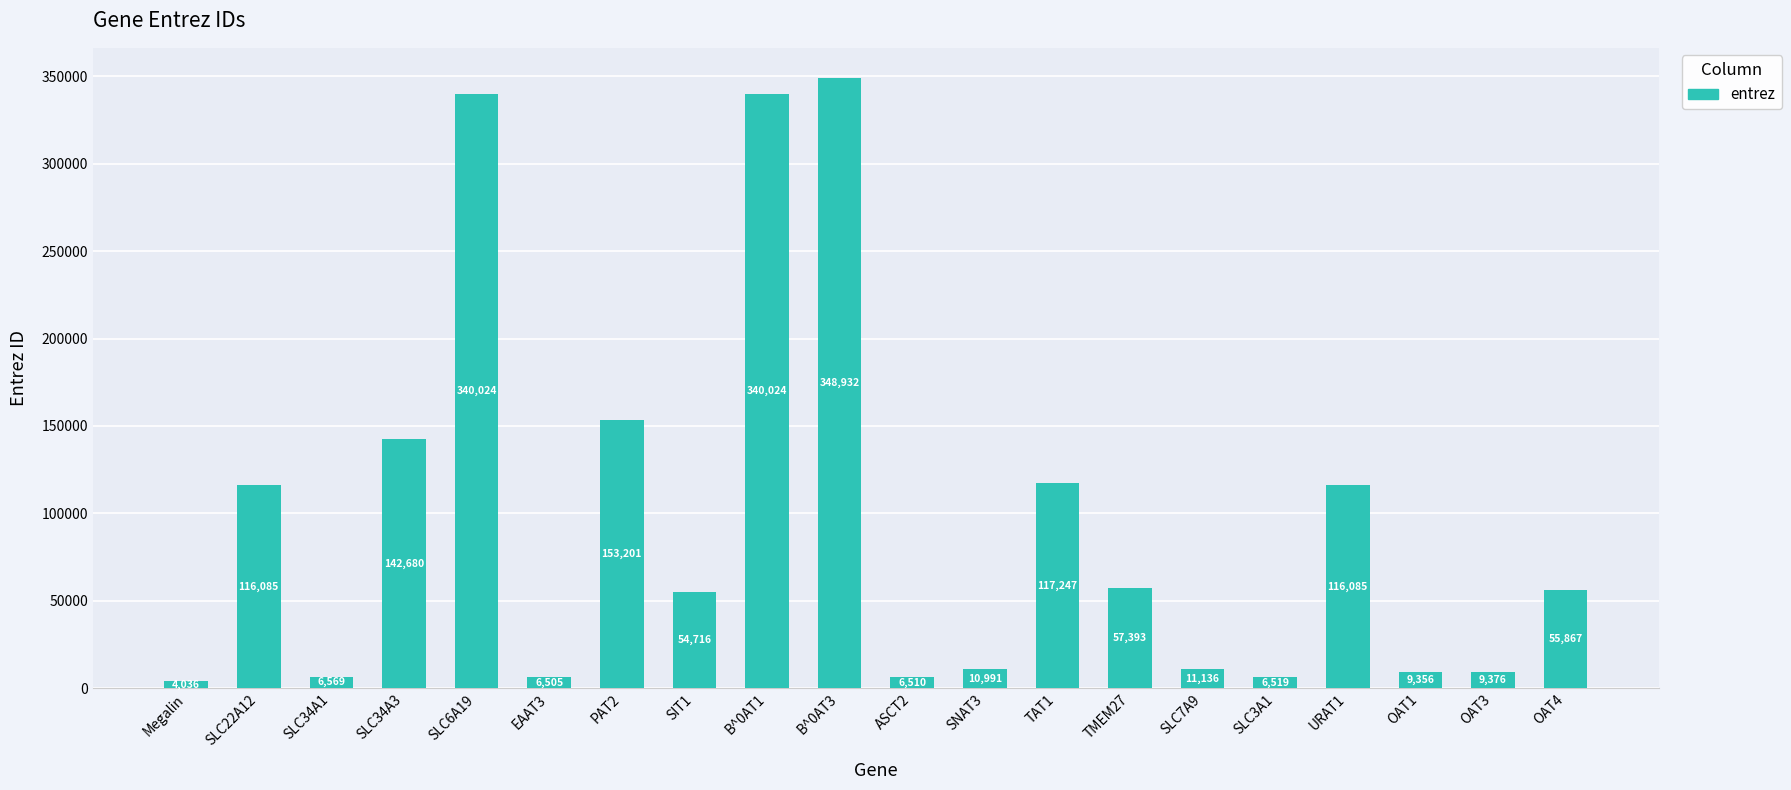

Reading left to right, what are all the values shown in this chart?

Megalin=4036	SLC22A12=116085	SLC34A1=6569	SLC34A3=142680	SLC6A19=340024	EAAT3=6505	PAT2=153201	SIT1=54716	B^0AT1=340024	B^0AT3=348932	ASCT2=6510	SNAT3=10991	TAT1=117247	TMEM27=57393	SLC7A9=11136	SLC3A1=6519	URAT1=116085	OAT1=9356	OAT3=9376	OAT4=55867